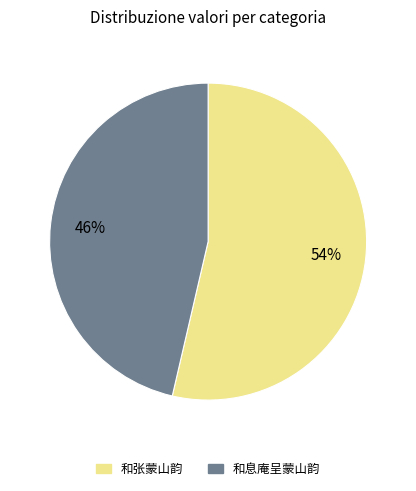

Combined, do 和张蒙山韵 and 和息庵呈蒙山韵 account for over 50%?

Yes